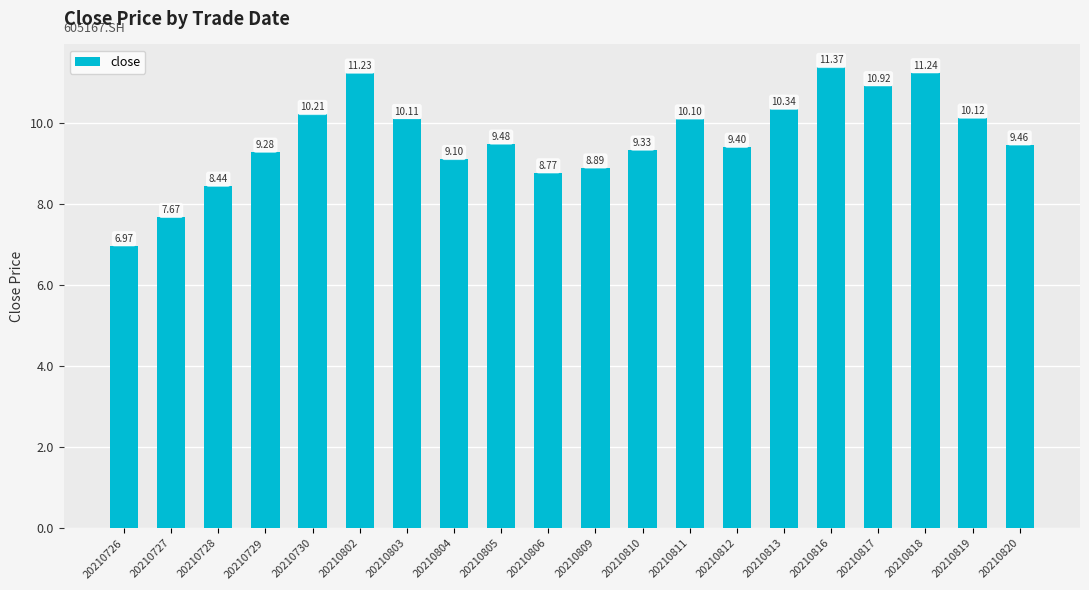

How many data points does each series have?

20